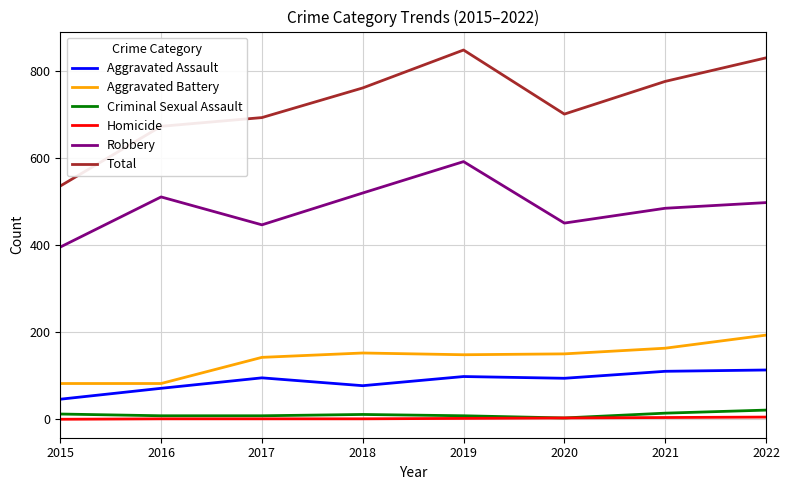

True or false: Aggravated Battery and Total intersect in this chart.

False